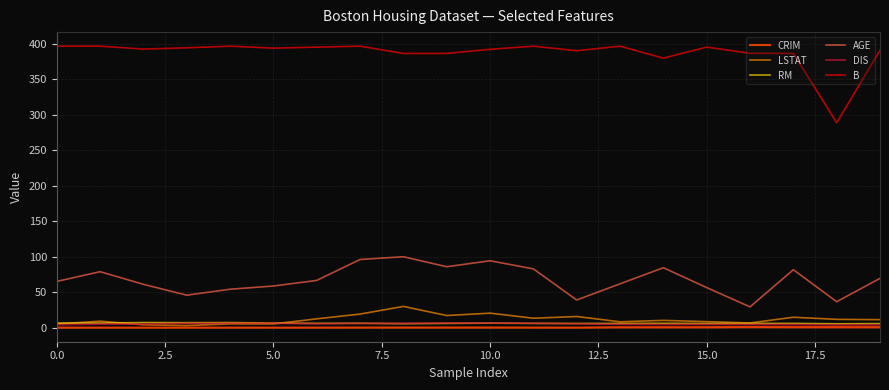

True or false: LSTAT and AGE cross at least once.

False